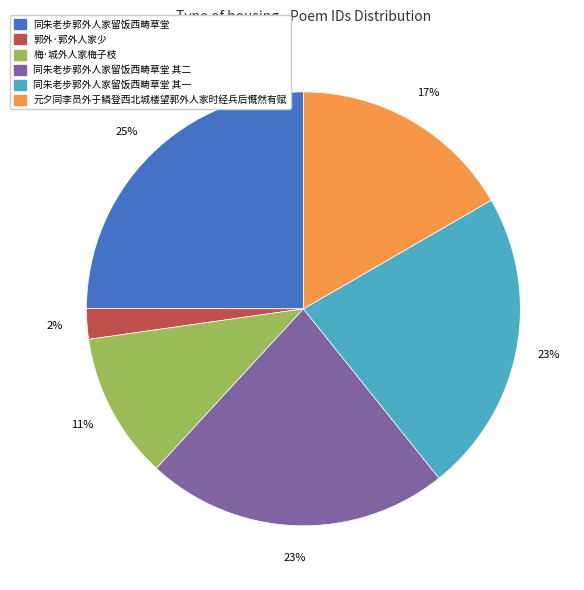

Which category has the biggest portion of the pie?

同朱老步郭外人家留饭西畴草堂